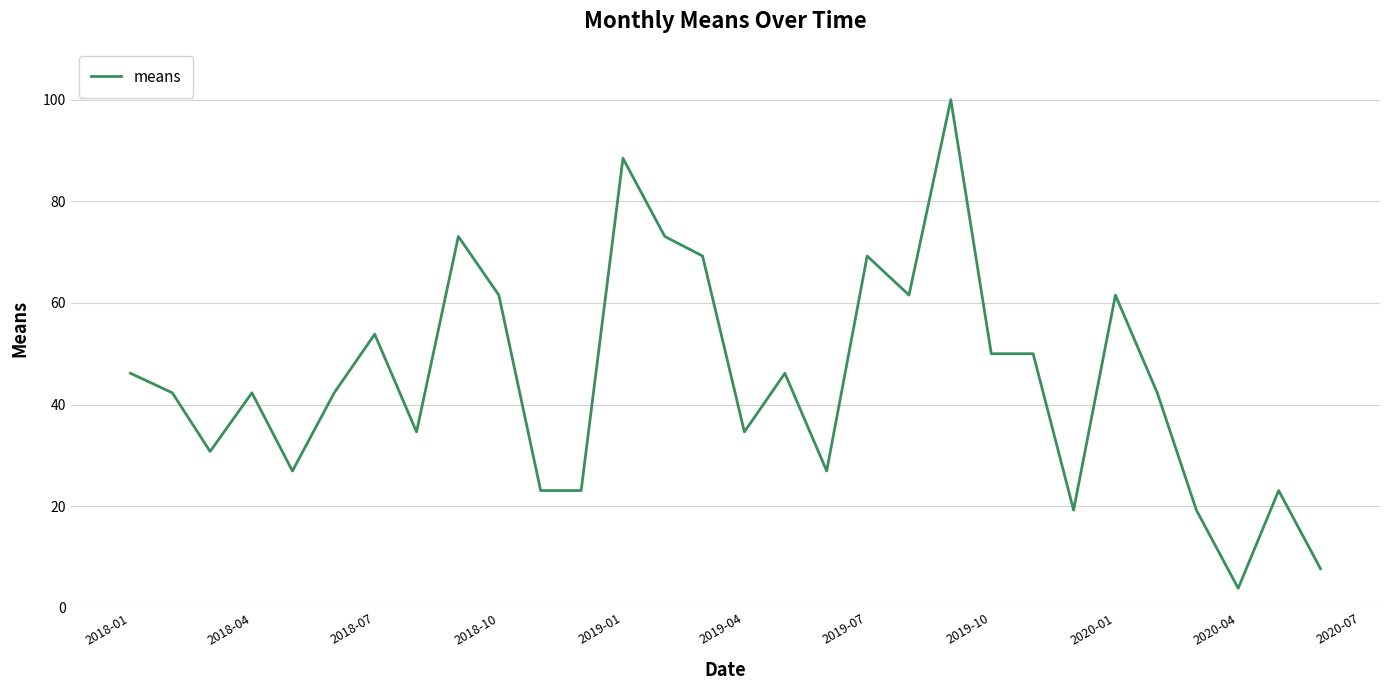

What is the maximum value shown in the chart?

100.0